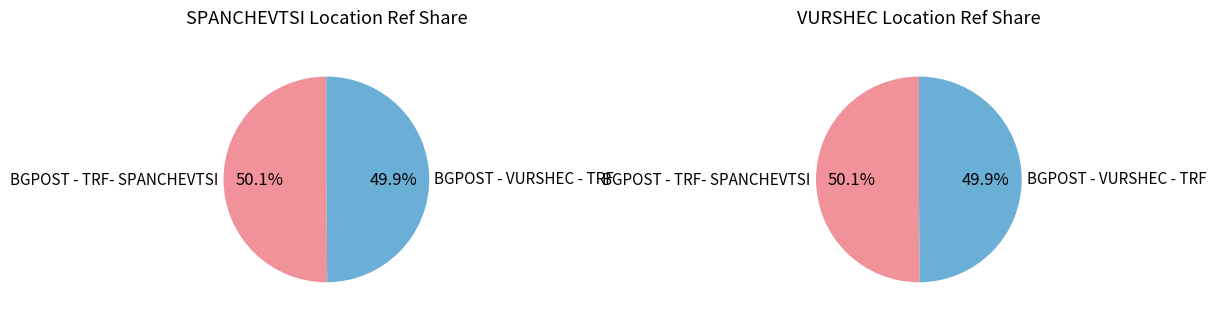

Rank the categories by value from lowest to highest.

BGPOST - VURSHEC - TRF, BGPOST - TRF- SPANCHEVTSI